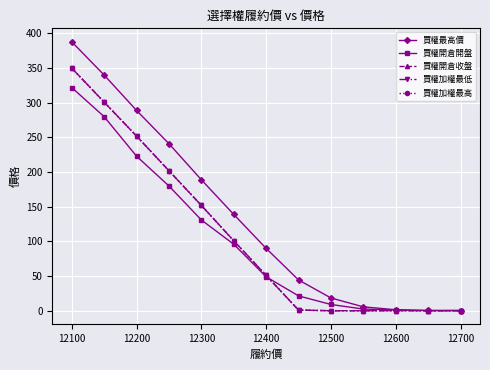

Which series has the largest range (max minus min)?

買權最高價